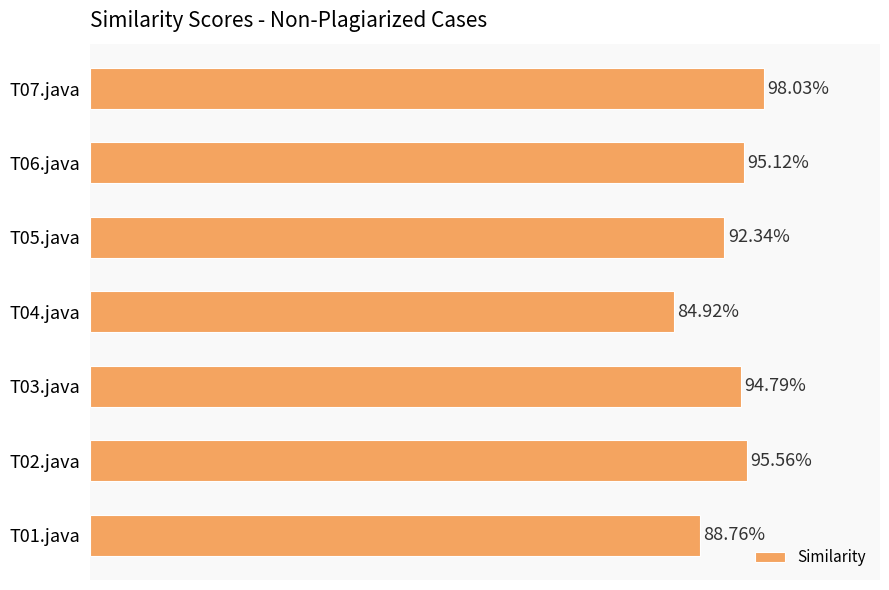

What is the average value?

0.9